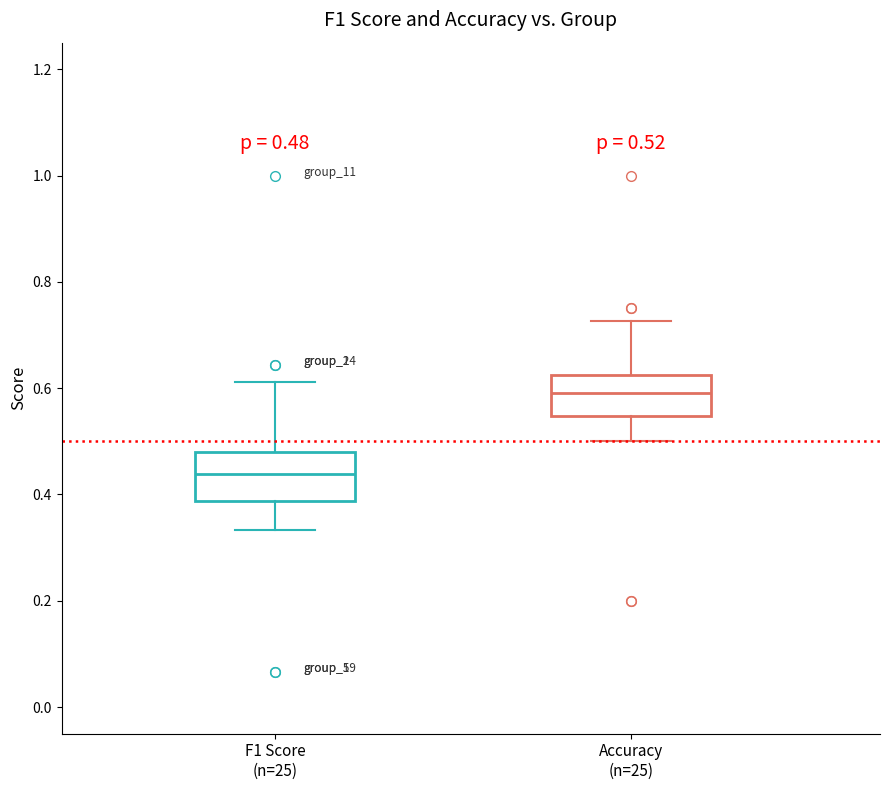

Which box's median line is the lowest?

F1 Score (n=25)